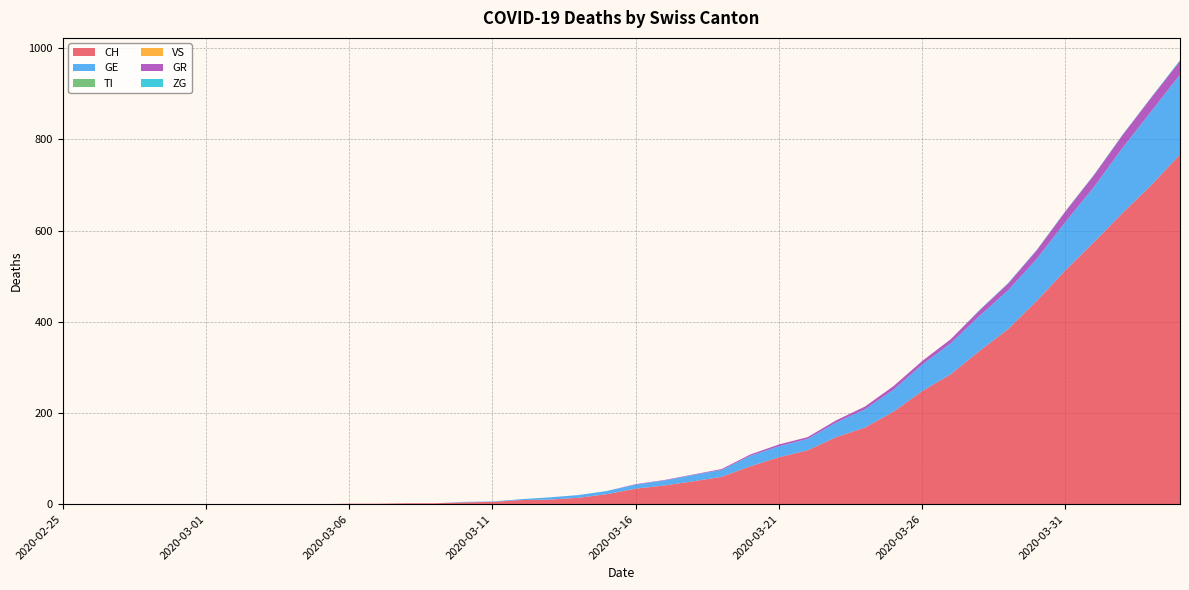

Reading left to right, extract all data points from this chart.

CH: 2020-02-25=0	2020-02-26=0	2020-02-27=0	2020-02-28=0	2020-02-29=0	2020-03-01=0	2020-03-02=0	2020-03-03=0	2020-03-04=0	2020-03-05=0	2020-03-06=1	2020-03-07=1	2020-03-08=2	2020-03-09=2	2020-03-10=4	2020-03-11=5	2020-03-12=9	2020-03-13=10	2020-03-14=14	2020-03-15=22	2020-03-16=34	2020-03-17=41	2020-03-18=50	2020-03-19=60	2020-03-20=83	2020-03-21=103	2020-03-22=118	2020-03-23=147	2020-03-24=168	2020-03-25=203	2020-03-26=248	2020-03-27=285	2020-03-28=336	2020-03-29=384	2020-03-30=446	2020-03-31=513	2020-04-01=575	2020-04-02=639	2020-04-03=700	2020-04-04=767
GE: 2020-02-25=0	2020-02-26=0	2020-02-27=0	2020-02-28=0	2020-02-29=0	2020-03-01=0	2020-03-02=0	2020-03-03=0	2020-03-04=0	2020-03-05=0	2020-03-06=0	2020-03-07=0	2020-03-08=0	2020-03-09=0	2020-03-10=1	2020-03-11=1	2020-03-12=2	2020-03-13=5	2020-03-14=6	2020-03-15=7	2020-03-16=9	2020-03-17=11	2020-03-18=14	2020-03-19=15	2020-03-20=23	2020-03-21=24	2020-03-22=25	2020-03-23=32	2020-03-24=40	2020-03-25=48	2020-03-26=58	2020-03-27=68	2020-03-28=77	2020-03-29=85	2020-03-30=92	2020-03-31=106	2020-04-01=121	2020-04-02=143	2020-04-03=162	2020-04-04=175
TI: 2020-02-25=0	2020-02-26=0	2020-02-27=0	2020-02-28=0	2020-02-29=0	2020-03-01=0	2020-03-02=0	2020-03-03=0	2020-03-04=0	2020-03-05=0	2020-03-06=0	2020-03-07=0	2020-03-08=0	2020-03-09=0	2020-03-10=0	2020-03-11=0	2020-03-12=0	2020-03-13=0	2020-03-14=0	2020-03-15=0	2020-03-16=0	2020-03-17=0	2020-03-18=0	2020-03-19=0	2020-03-20=0	2020-03-21=0	2020-03-22=0	2020-03-23=0	2020-03-24=0	2020-03-25=0	2020-03-26=0	2020-03-27=0	2020-03-28=0	2020-03-29=0	2020-03-30=0	2020-03-31=0	2020-04-01=0	2020-04-02=0	2020-04-03=0	2020-04-04=0
VS: 2020-02-25=0	2020-02-26=0	2020-02-27=0	2020-02-28=0	2020-02-29=0	2020-03-01=0	2020-03-02=0	2020-03-03=0	2020-03-04=0	2020-03-05=0	2020-03-06=0	2020-03-07=0	2020-03-08=0	2020-03-09=0	2020-03-10=0	2020-03-11=0	2020-03-12=0	2020-03-13=0	2020-03-14=0	2020-03-15=0	2020-03-16=0	2020-03-17=0	2020-03-18=0	2020-03-19=0	2020-03-20=0	2020-03-21=0	2020-03-22=0	2020-03-23=0	2020-03-24=0	2020-03-25=0	2020-03-26=0	2020-03-27=0	2020-03-28=0	2020-03-29=0	2020-03-30=0	2020-03-31=0	2020-04-01=0	2020-04-02=0	2020-04-03=0	2020-04-04=0
GR: 2020-02-25=0	2020-02-26=0	2020-02-27=0	2020-02-28=0	2020-02-29=0	2020-03-01=0	2020-03-02=0	2020-03-03=0	2020-03-04=0	2020-03-05=0	2020-03-06=0	2020-03-07=0	2020-03-08=0	2020-03-09=0	2020-03-10=0	2020-03-11=0	2020-03-12=0	2020-03-13=0	2020-03-14=0	2020-03-15=0	2020-03-16=1	2020-03-17=1	2020-03-18=1	2020-03-19=2	2020-03-20=3	2020-03-21=4	2020-03-22=4	2020-03-23=5	2020-03-24=6	2020-03-25=8	2020-03-26=8	2020-03-27=9	2020-03-28=12	2020-03-29=15	2020-03-30=19	2020-03-31=23	2020-04-01=26	2020-04-02=28	2020-04-03=30	2020-04-04=30
ZG: 2020-02-25=0	2020-02-26=0	2020-02-27=0	2020-02-28=0	2020-02-29=0	2020-03-01=0	2020-03-02=0	2020-03-03=0	2020-03-04=0	2020-03-05=0	2020-03-06=0	2020-03-07=0	2020-03-08=0	2020-03-09=0	2020-03-10=0	2020-03-11=0	2020-03-12=0	2020-03-13=0	2020-03-14=0	2020-03-15=0	2020-03-16=0	2020-03-17=0	2020-03-18=0	2020-03-19=0	2020-03-20=0	2020-03-21=0	2020-03-22=0	2020-03-23=0	2020-03-24=0	2020-03-25=0	2020-03-26=0	2020-03-27=0	2020-03-28=1	2020-03-29=1	2020-03-30=1	2020-03-31=1	2020-04-01=1	2020-04-02=1	2020-04-03=1	2020-04-04=2